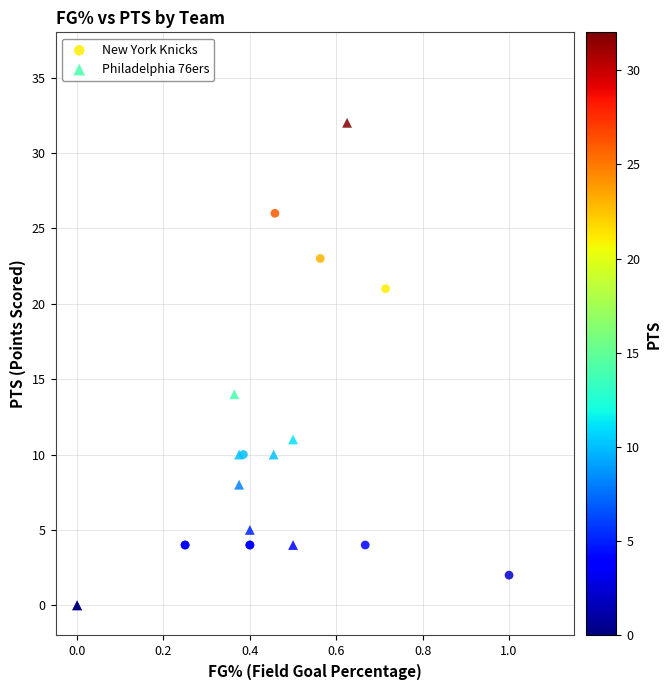

What are all the series names shown in the legend?

New York Knicks, Philadelphia 76ers